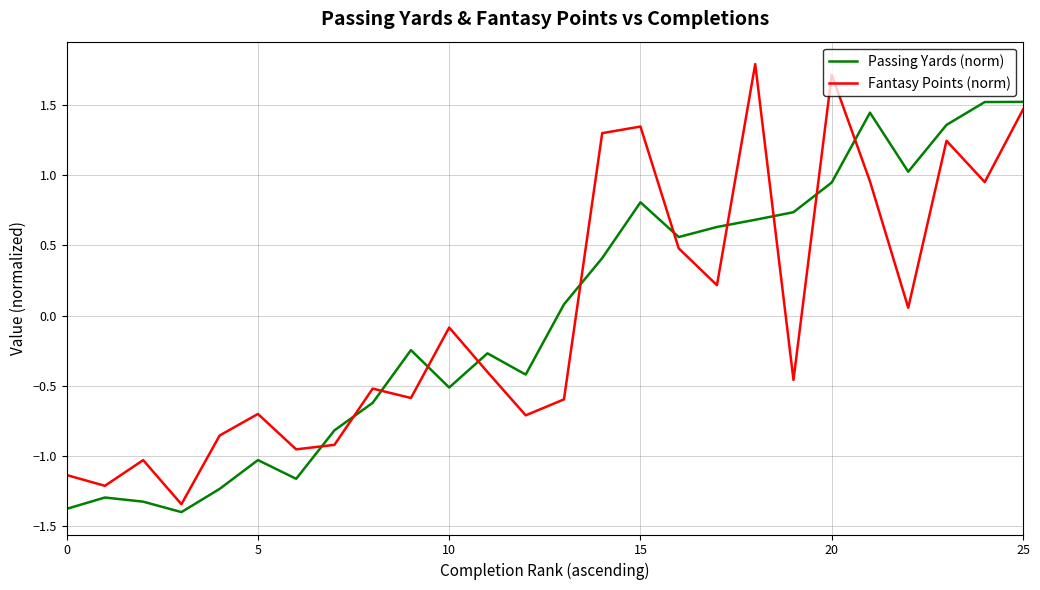

List the series in order of their peak value, highest first.

Fantasy Points (norm), Passing Yards (norm)